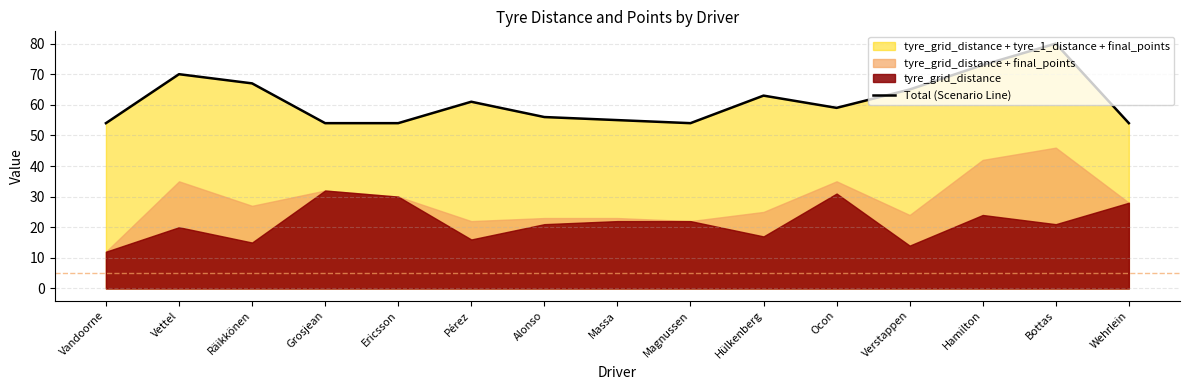

What is the label of the 6th point from the left?

Pérez